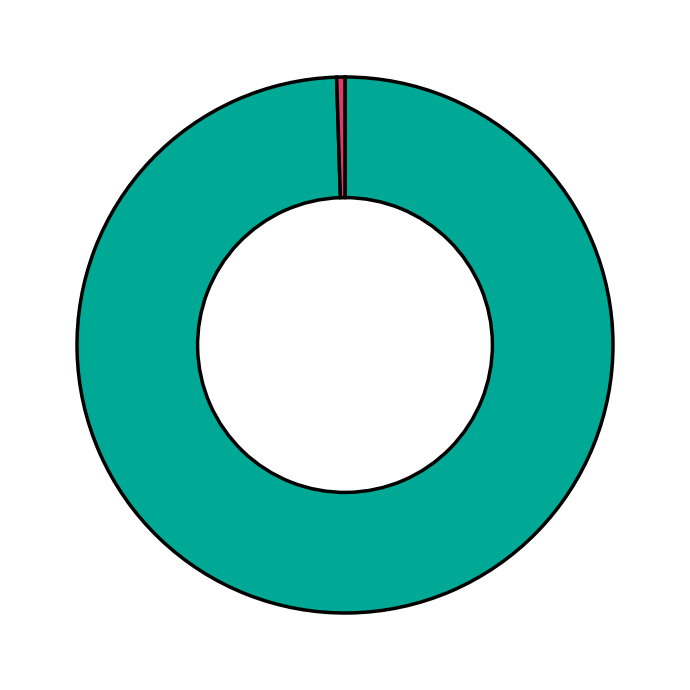

How many segments does this pie chart have?

2